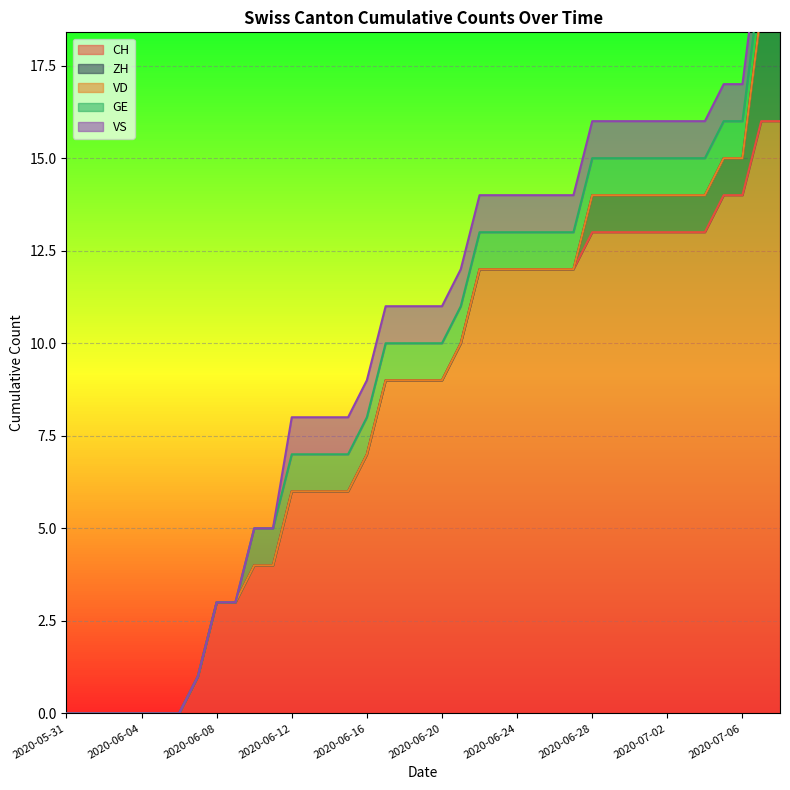

Is it true that VS equals 1 at 2020-06-21?

False